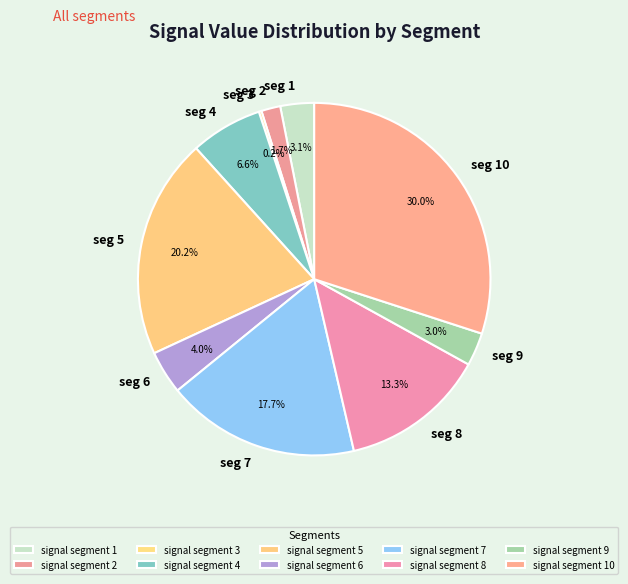

The signal segment 9 slice represents 10% of the pie. True or false?

False